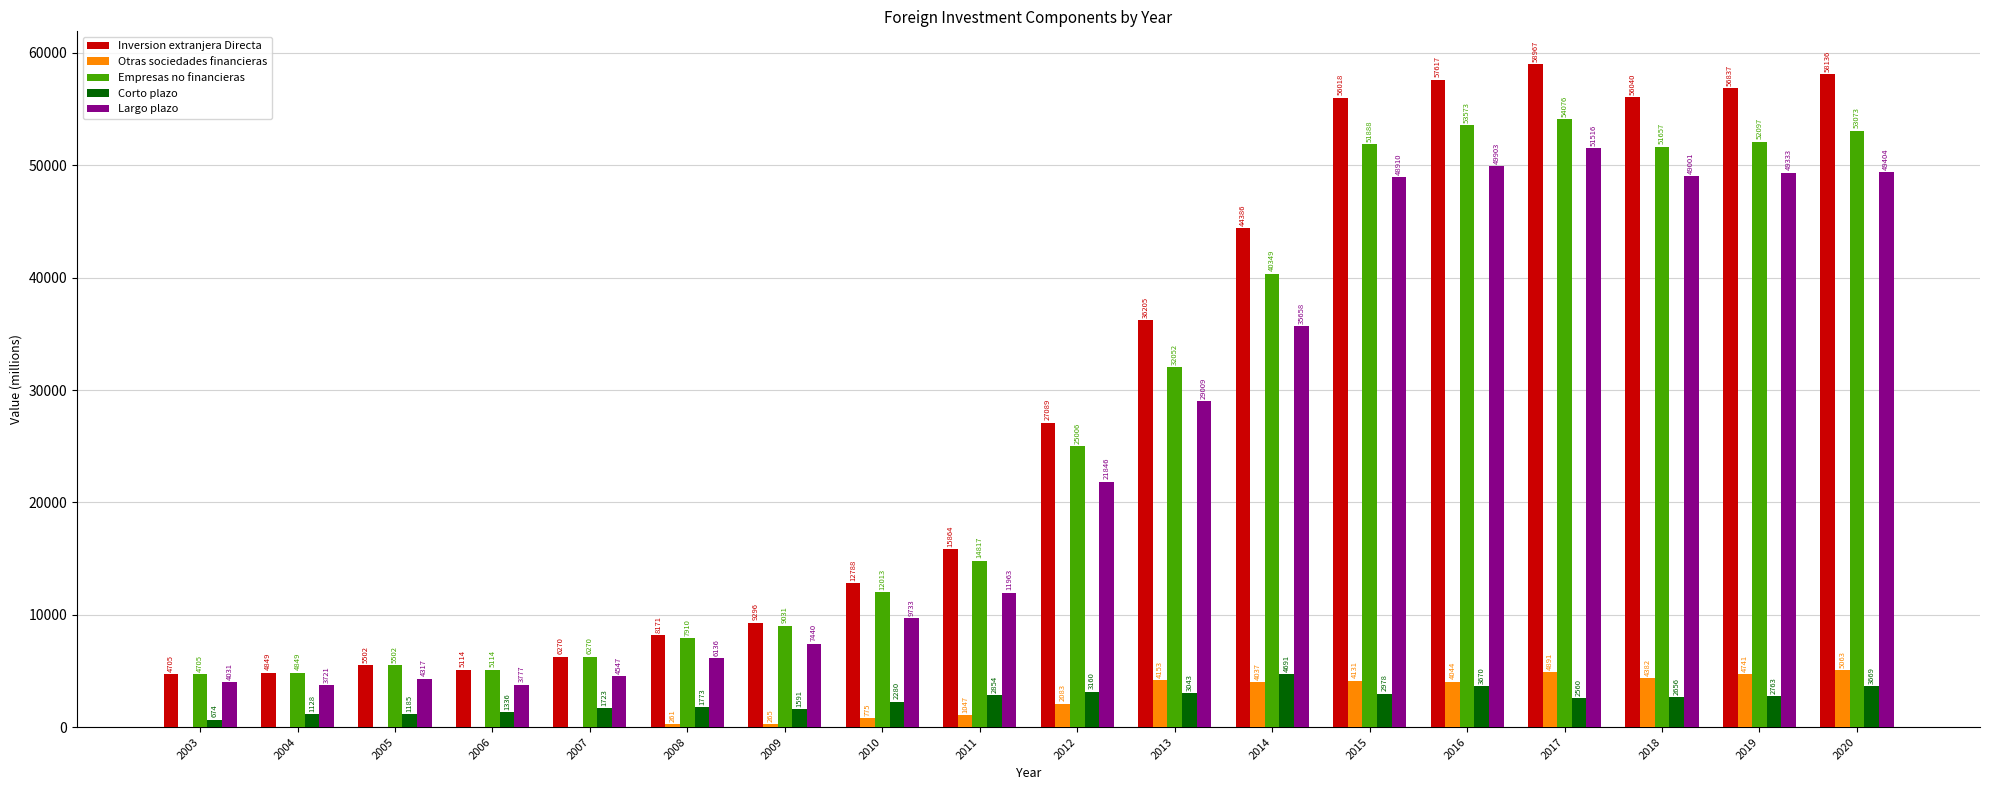

Which category has the highest value in the Corto plazo series?

2014